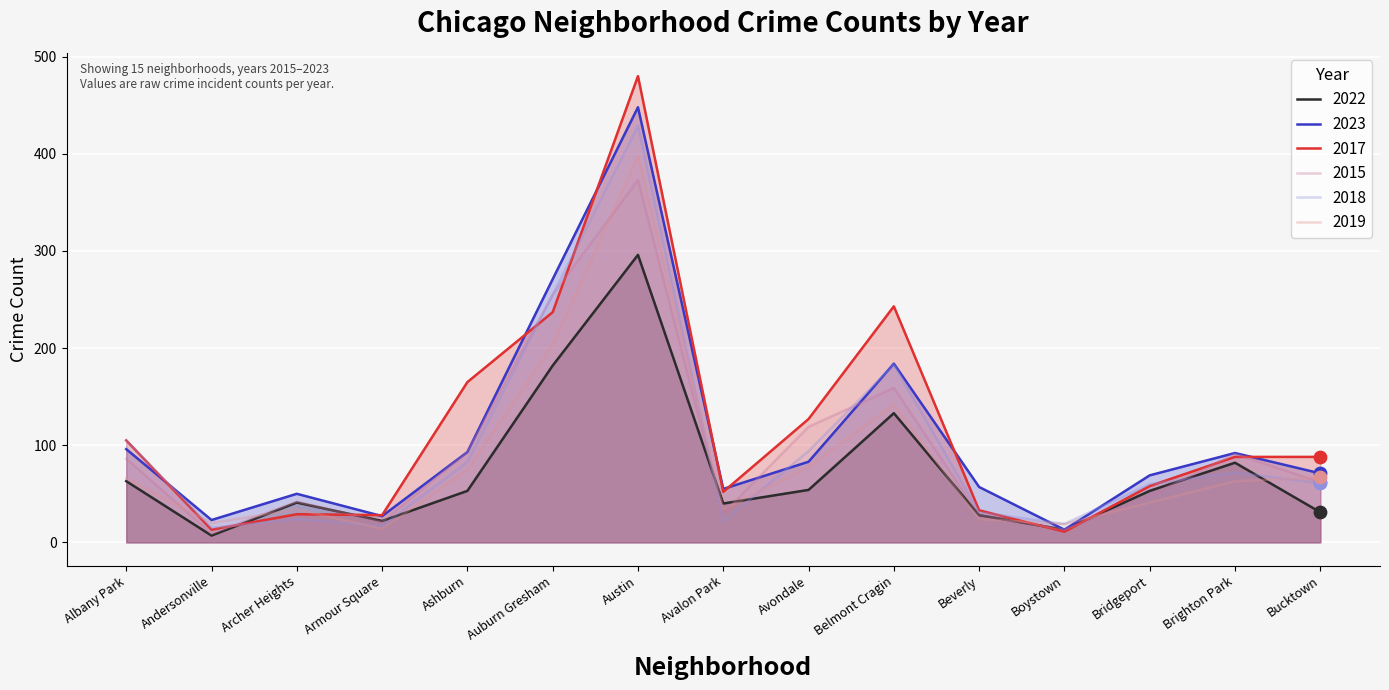

What is the total value across all series at Belmont Cragin?

1044